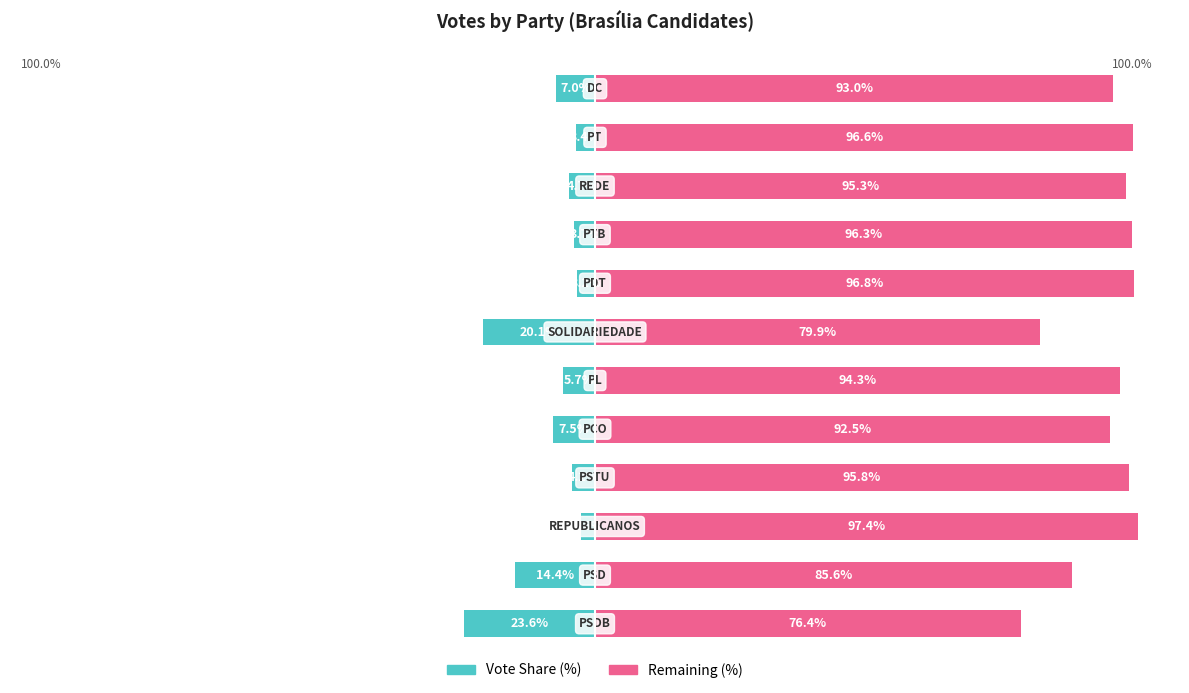

What value does the Vote Share (%) series have at 6?

-20.1